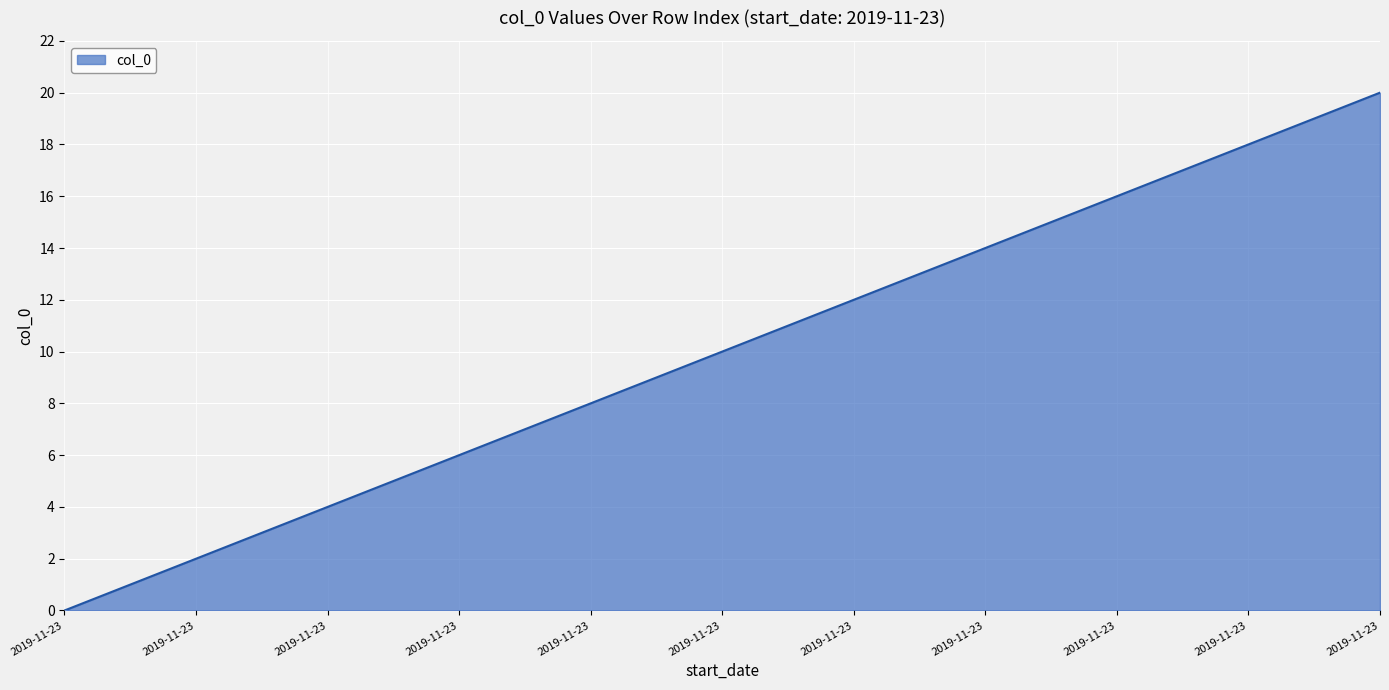

What is the difference between the maximum and second lowest values?

19